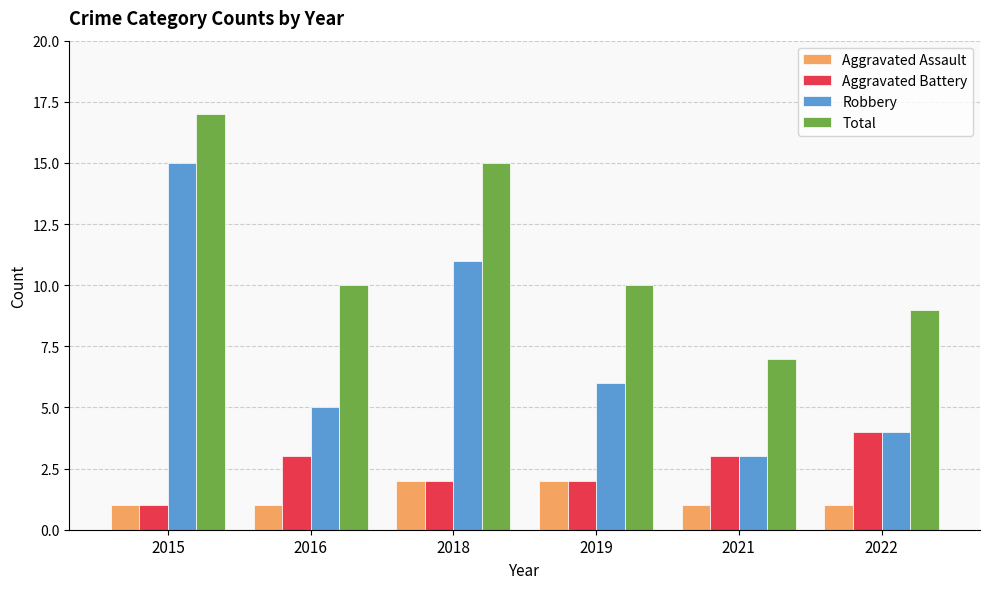

Count the number of data series in this chart.

4